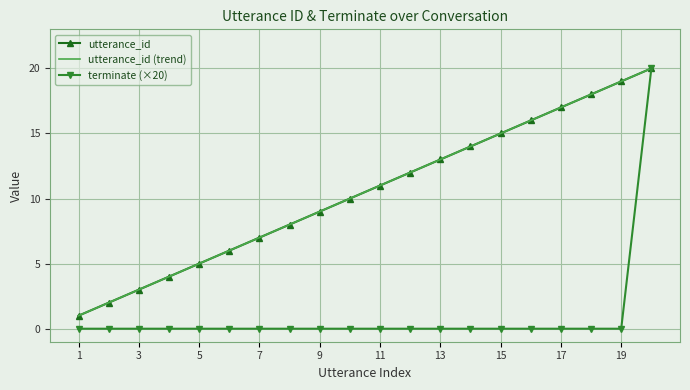

Reading left to right, what are all the values shown in this chart?

utterance_id: 1.0	2.0	3.0	4.0	5.0	6.0	7.0	8.0	9.0	10.0	11.0	12.0	13.0	14.0	15.0	16.0	17.0	18.0	19.0	20.0
utterance_id (trend): 1.0	2.0	3.0	4.0	5.0	6.0	7.0	8.0	9.0	10.0	11.0	12.0	13.0	14.0	15.0	16.0	17.0	18.0	19.0	20.0
terminate (×20): 0.0	0.0	0.0	0.0	0.0	0.0	0.0	0.0	0.0	0.0	0.0	0.0	0.0	0.0	0.0	0.0	0.0	0.0	0.0	20.0